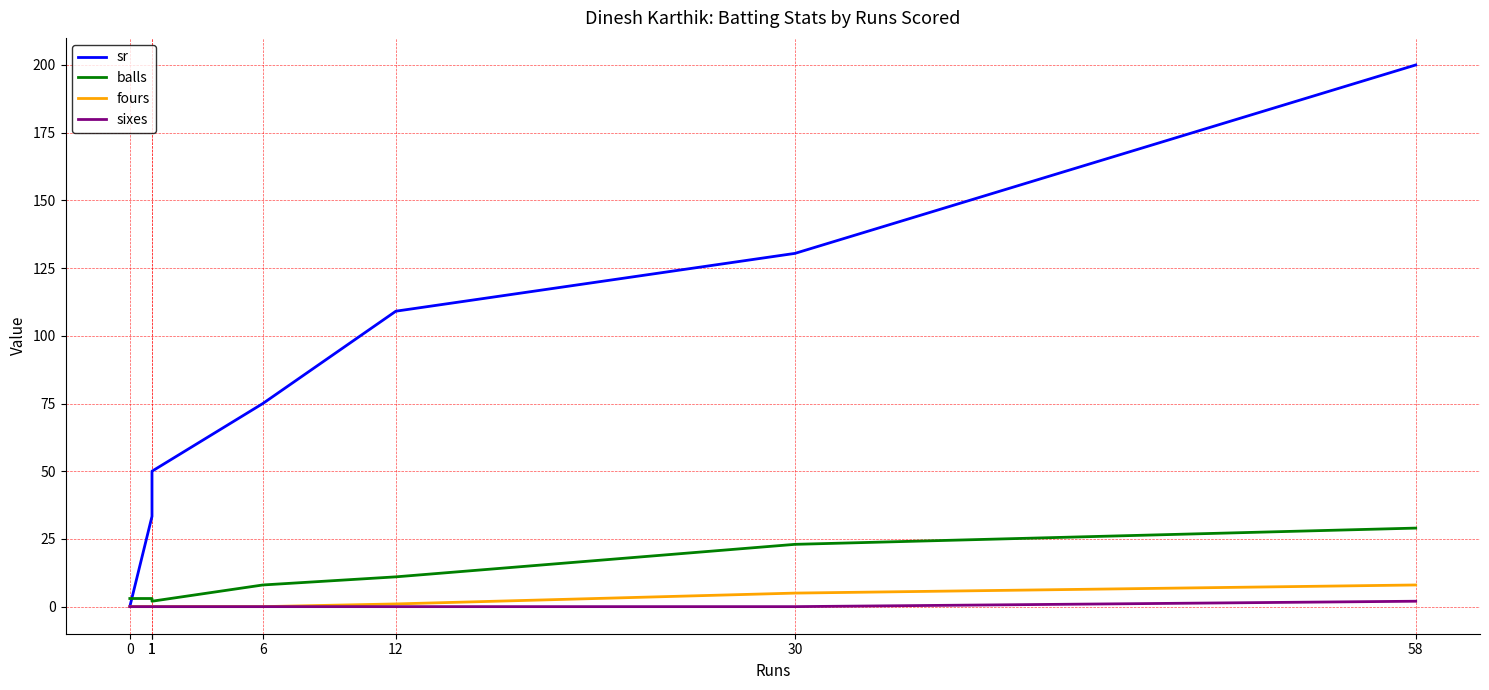

How many values in fours are above zero?

3